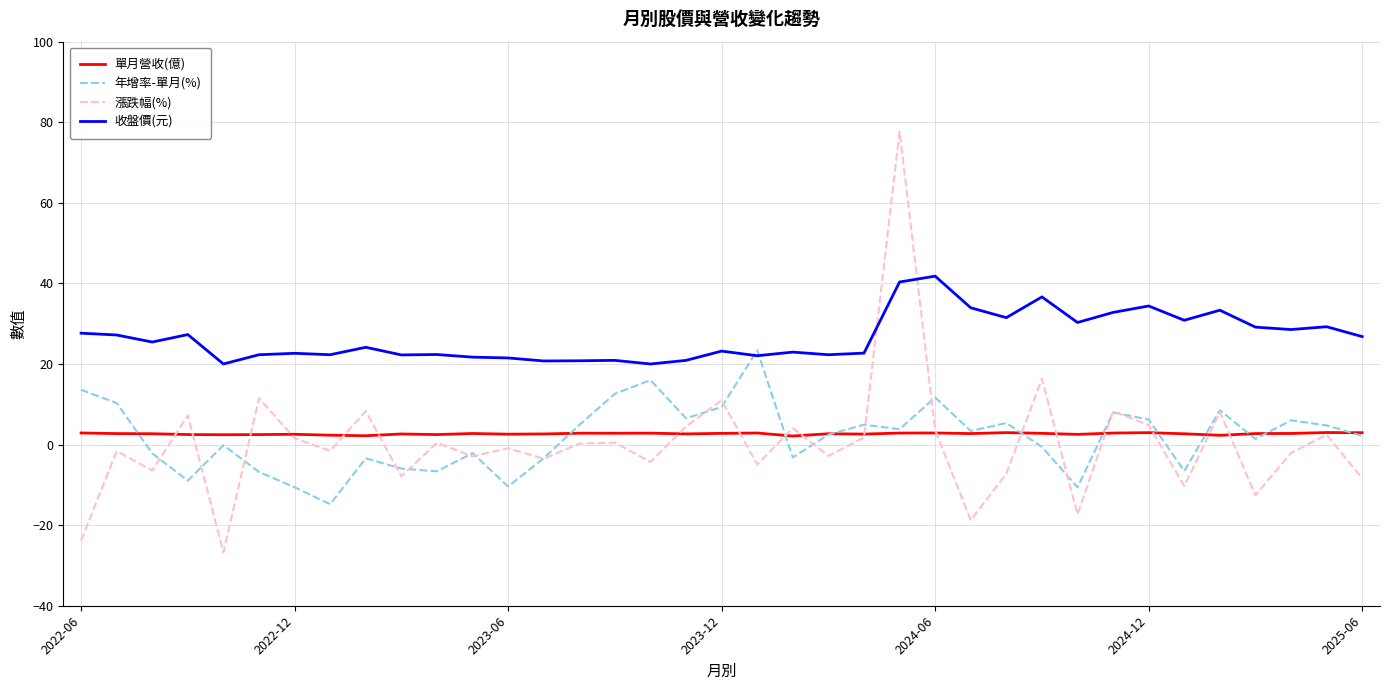

Which series has the largest range (max minus min)?

漲跌幅(%)